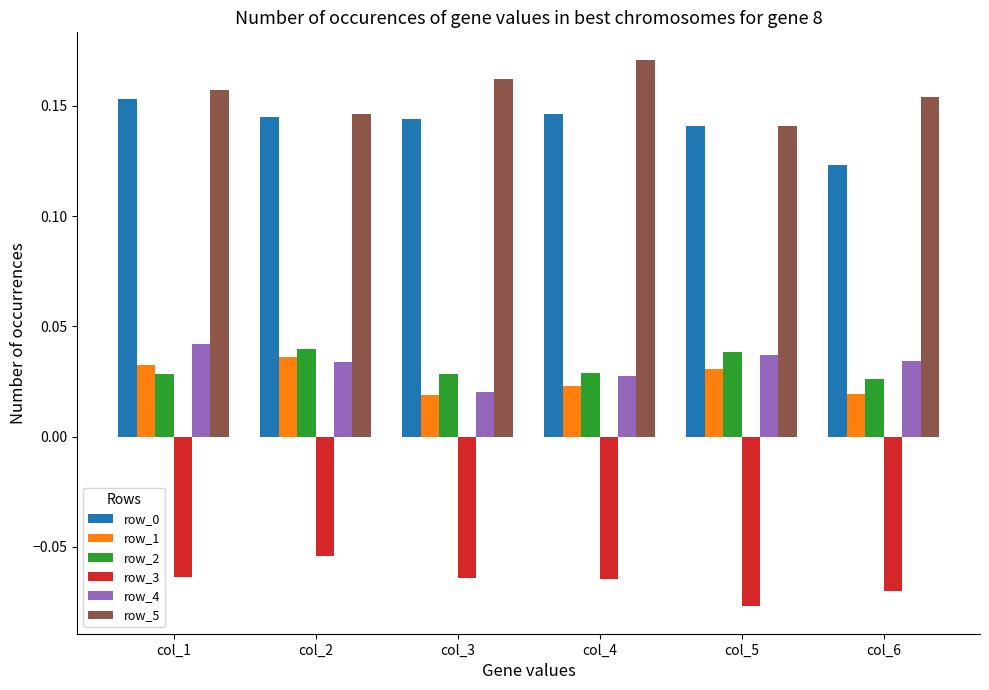

The row_5 series shows 0.3 at col_3. True or false?

False